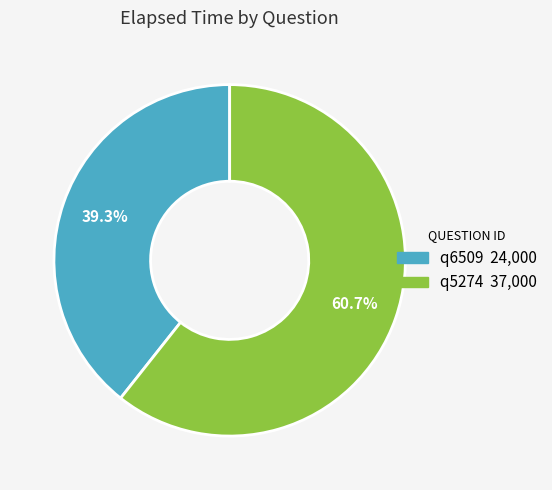

Does q6509 represent more than half of the total?

No